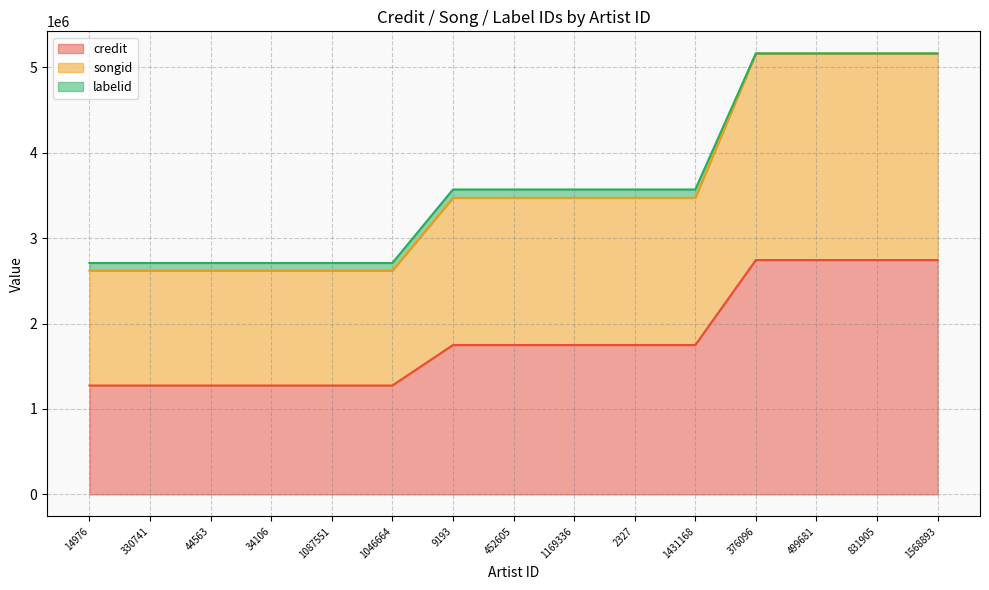

Is it true that credit equals 705790 at 330741?

False